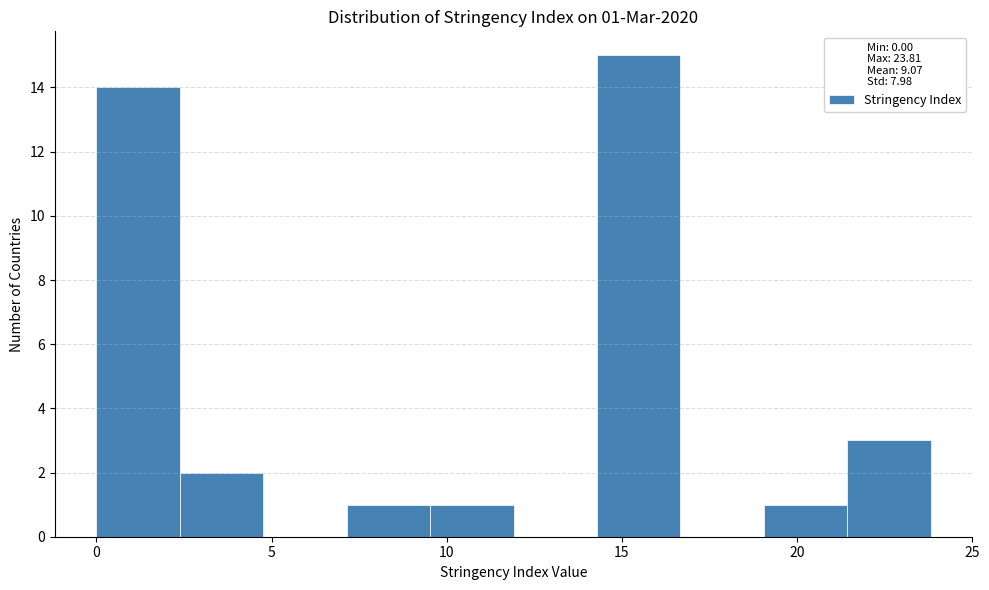

Over which range of the x-axis is the bar tallest?

14.5 to 16.5